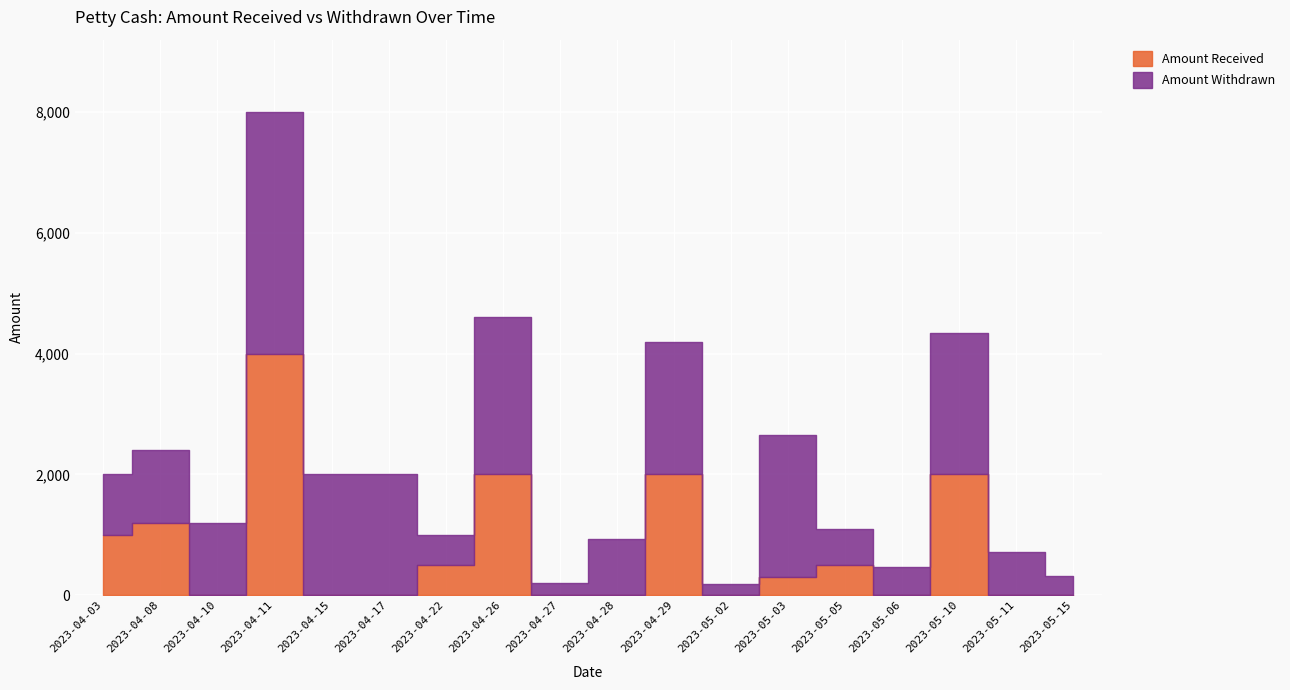

What is the difference between the maximum and minimum values in the Amount Received series?

4000